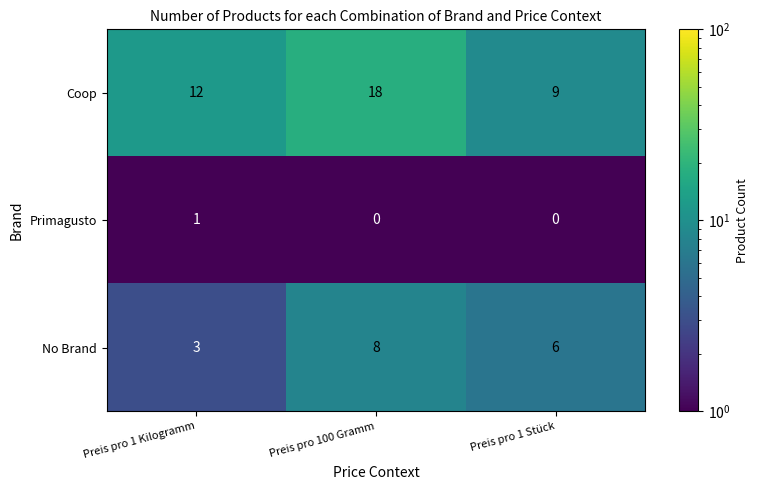

Count the No Brand values in the range 3 to 8.

3